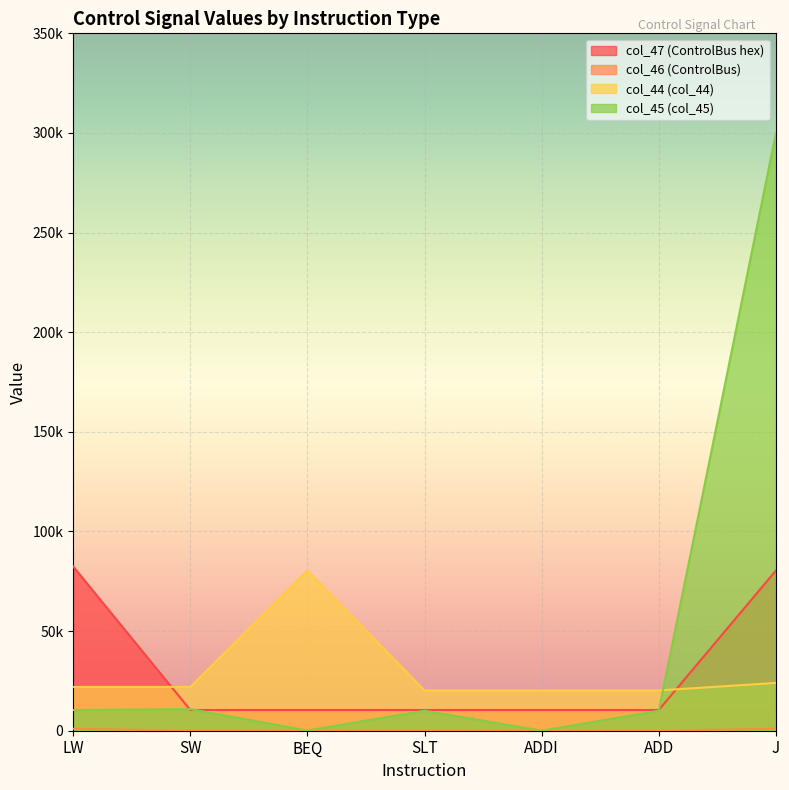

How many interior local peaks does the col_45 (col_45) series have?

2